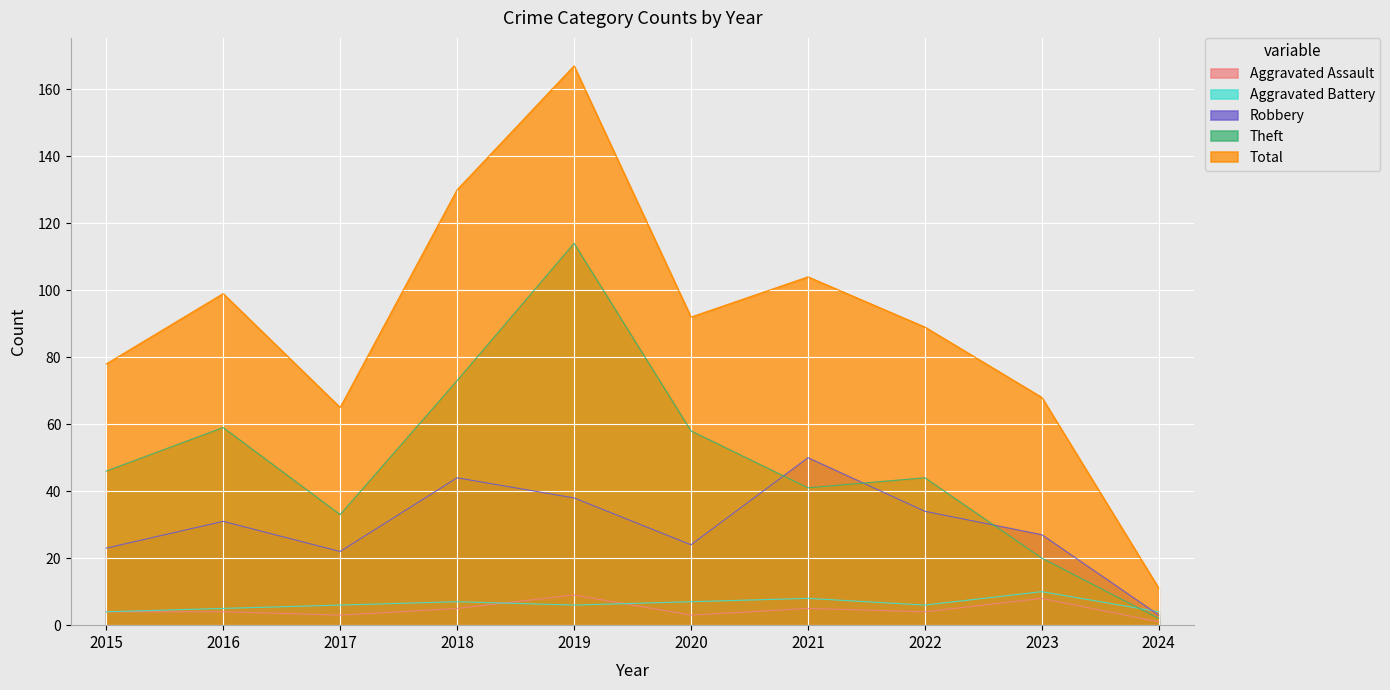

Where does the Theft series first go above 46?

2016